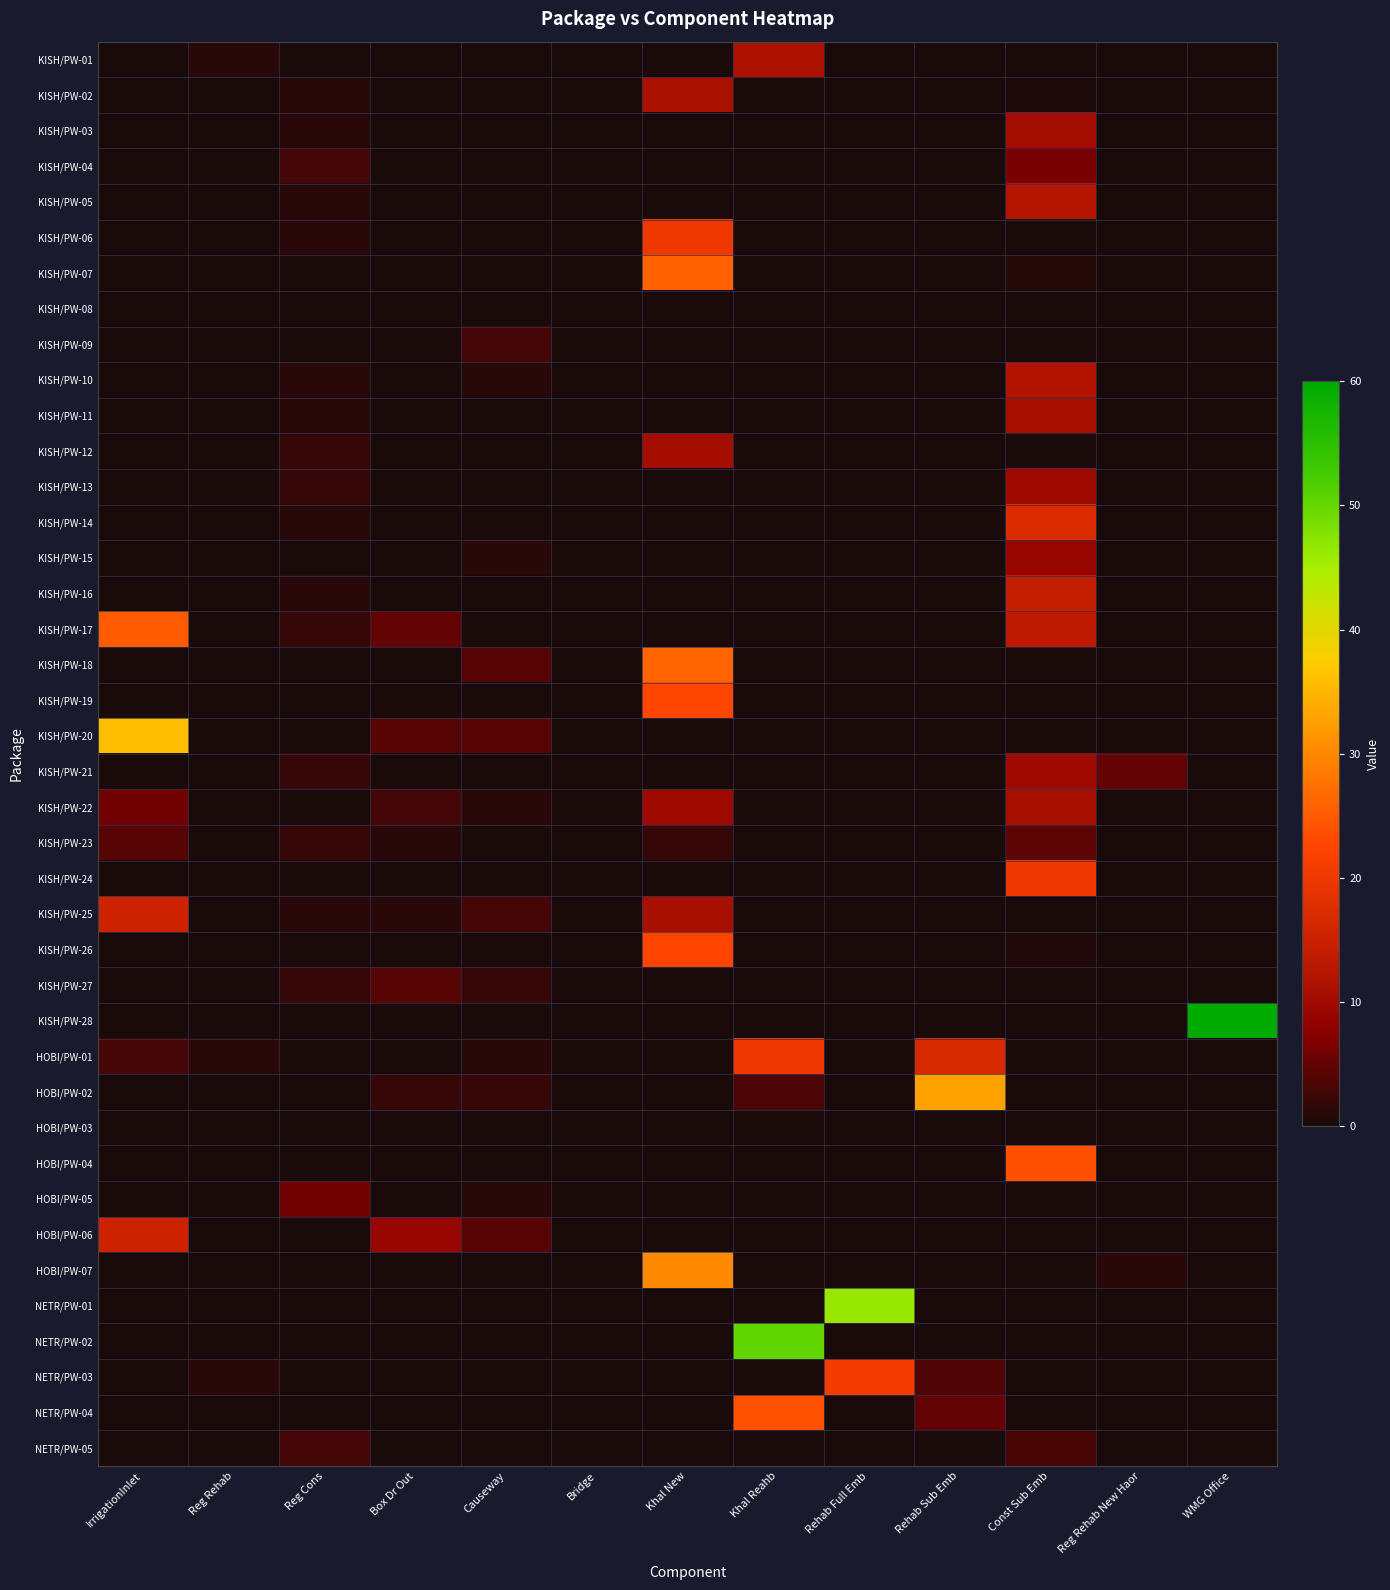

At how many categories does at least one series exceed 16?

7